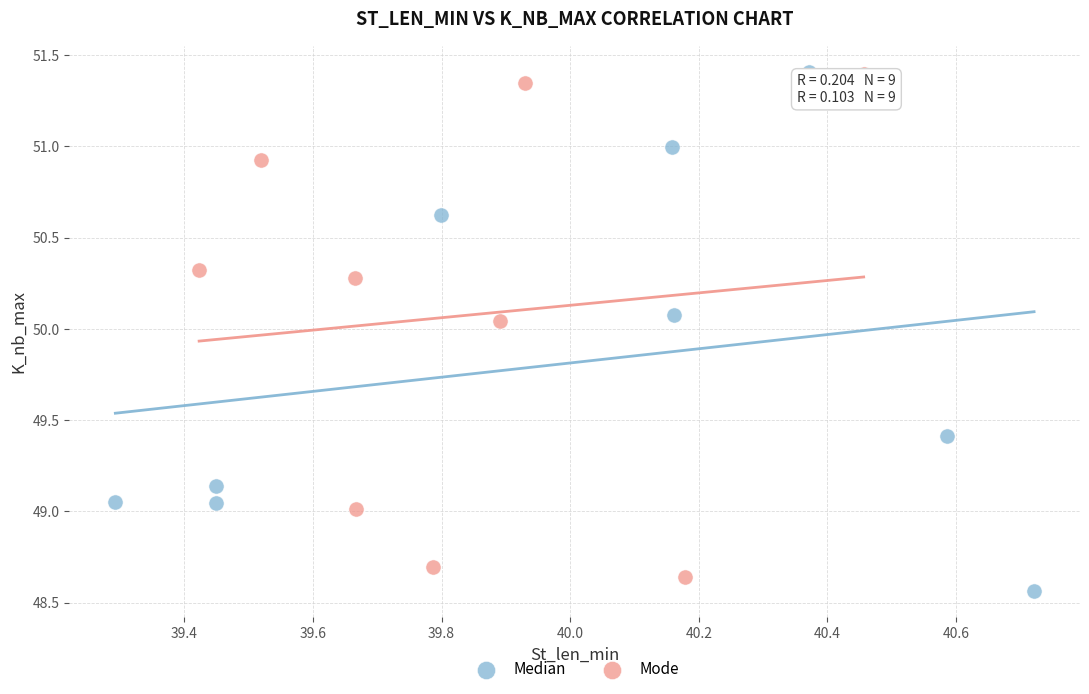

Which series contains the lowest Y value?

Median